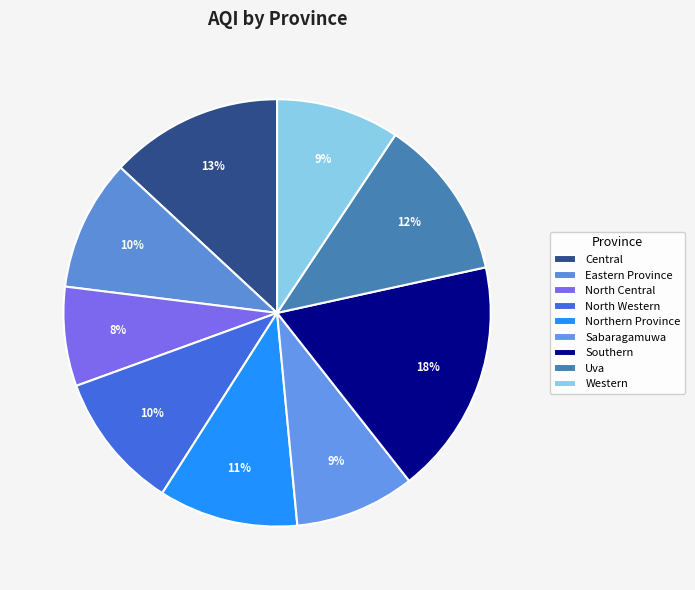

How many segments does this pie chart have?

9